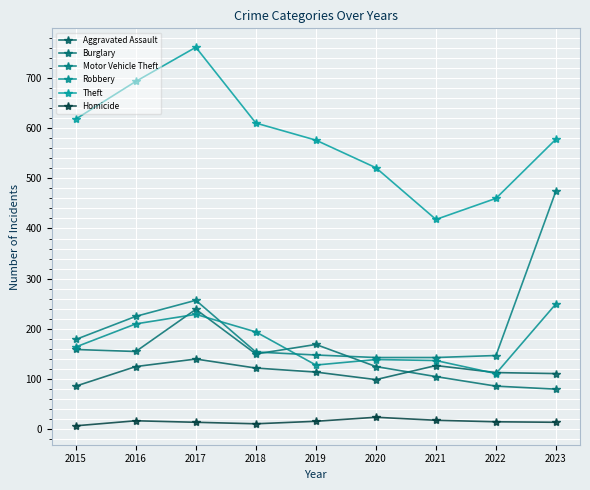

What is the total value across all series at 2015?

1213